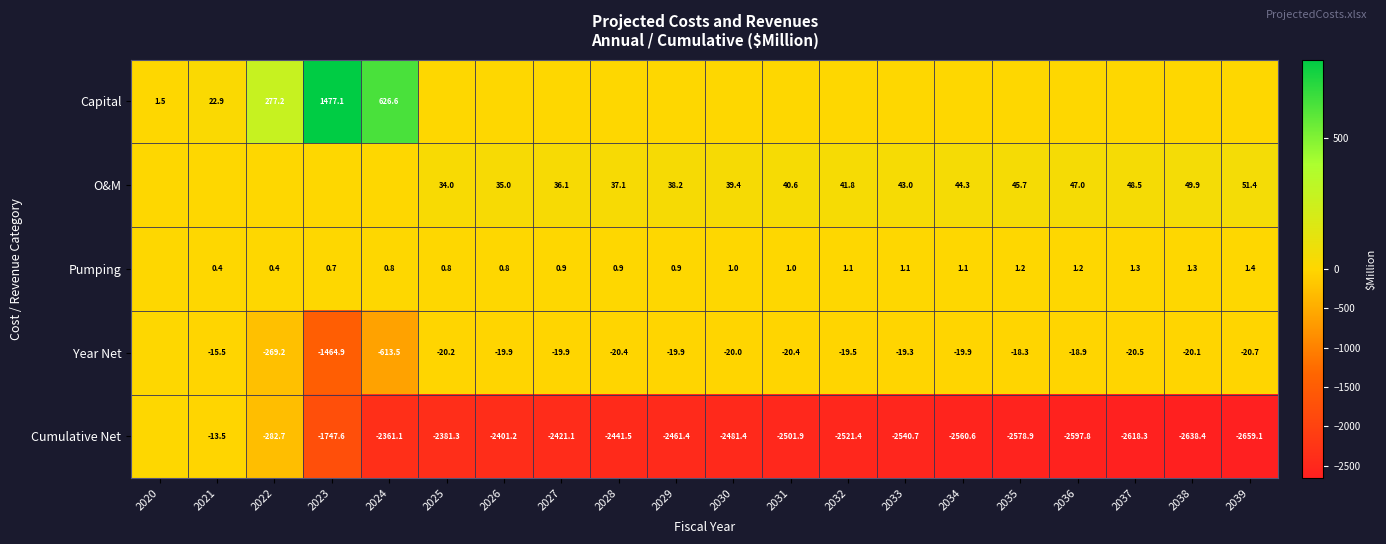

What is the difference between the O&M values at 2032 and 2038?

8.1